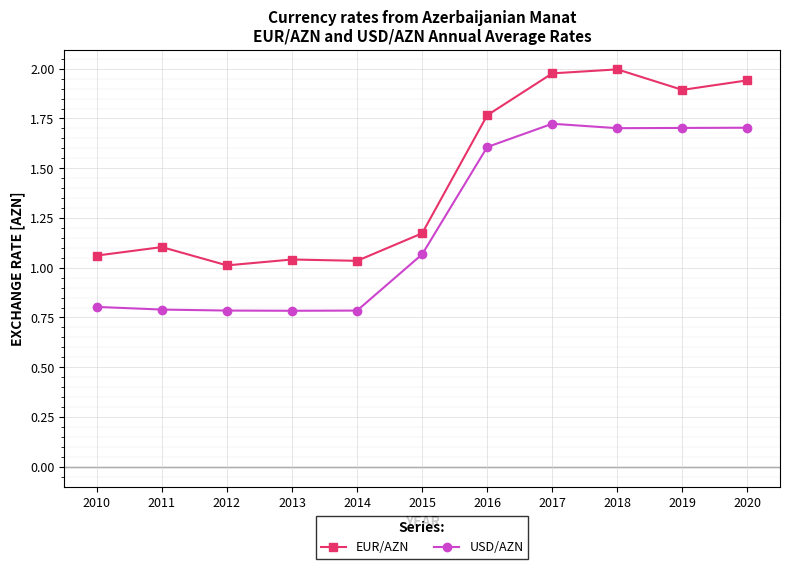

Does the chart have visible grid lines?

Yes